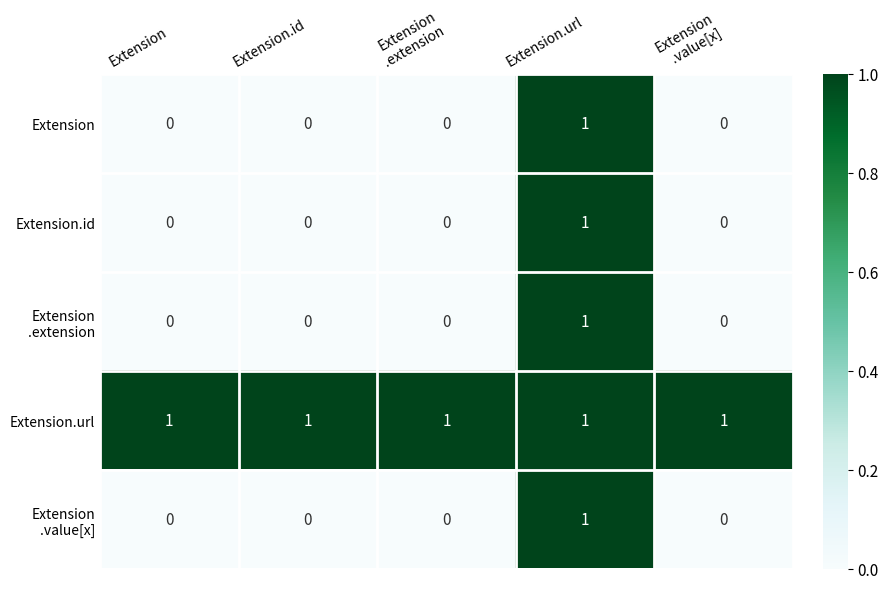

Which series has the largest total across all categories?

Extension.url